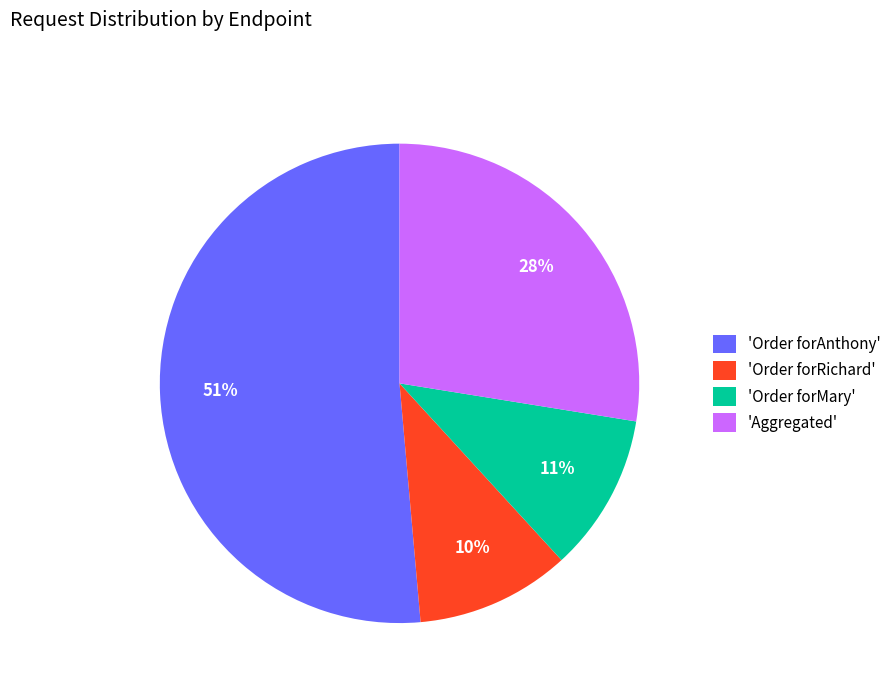

Is the sum of 'Order forMary' and 'Aggregated' greater than half?

No